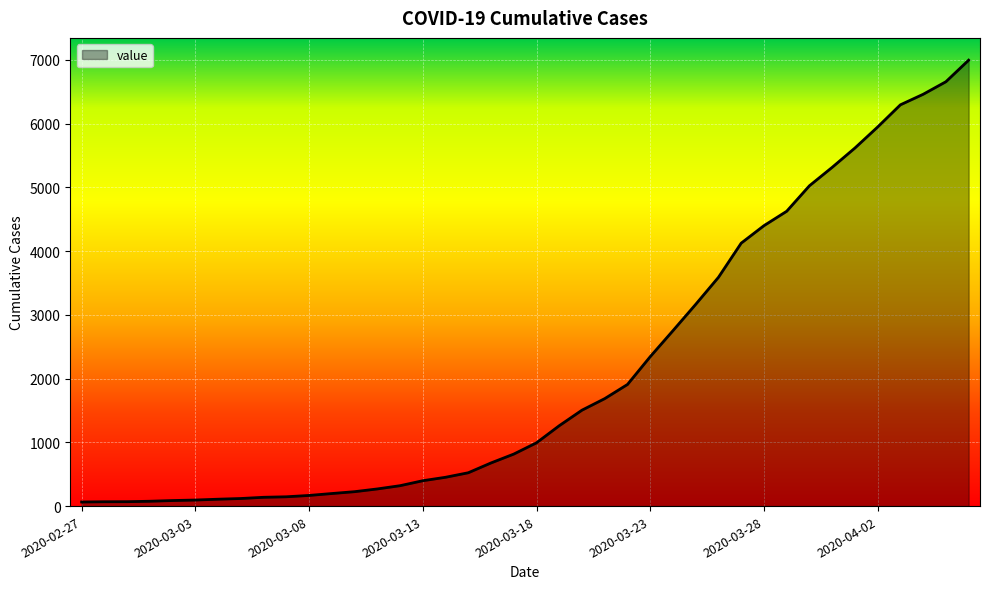

Reading left to right, list all the values displayed in this chart.

64	68	69	76	87	95	108	119	138	146	167	197	226	269	320	398	452	523	677	816	993	1261	1505	1686	1908	2344	2752	3165	3589	4125	4399	4625	5025	5314	5617	5947	6295	6460	6657	6995